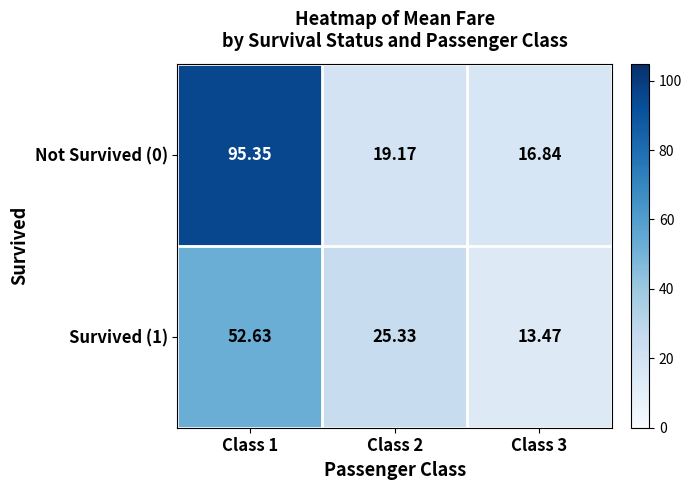

List the series in order of their peak value, highest first.

Not Survived (0), Survived (1)